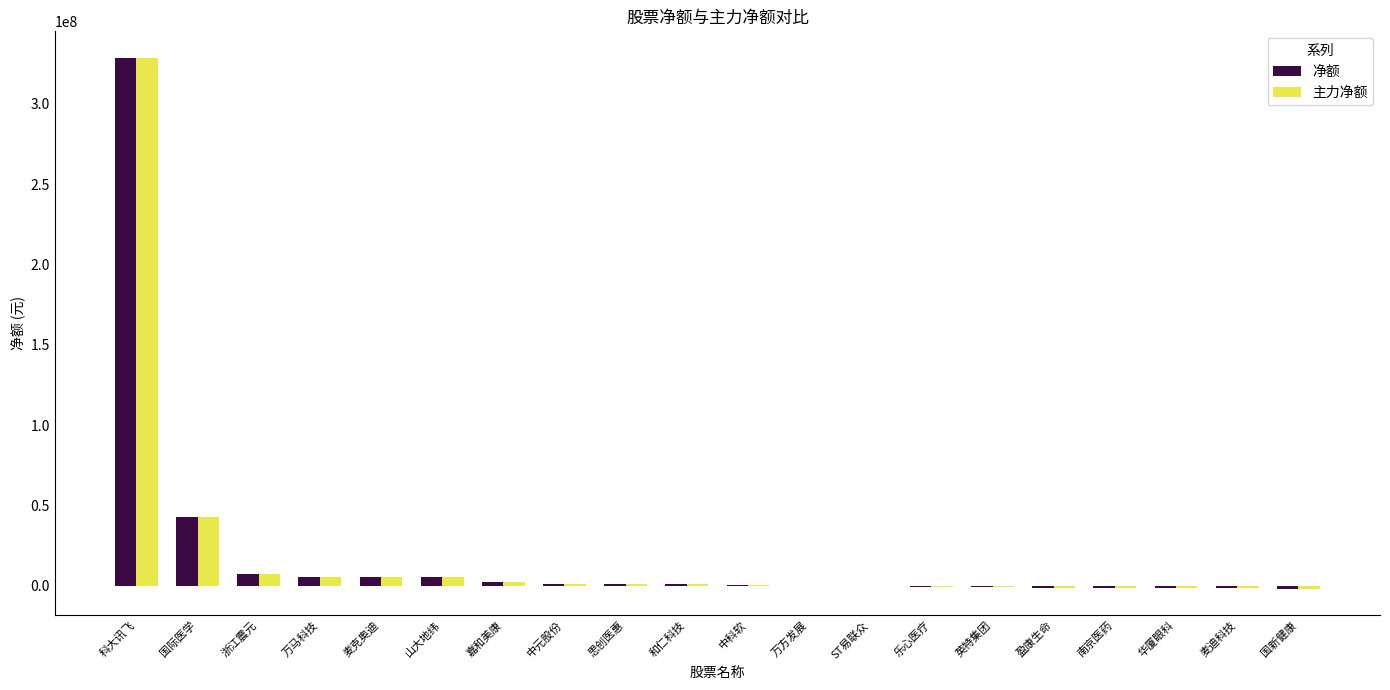

Where is 净额 nearest to the value 163420439?

国际医学